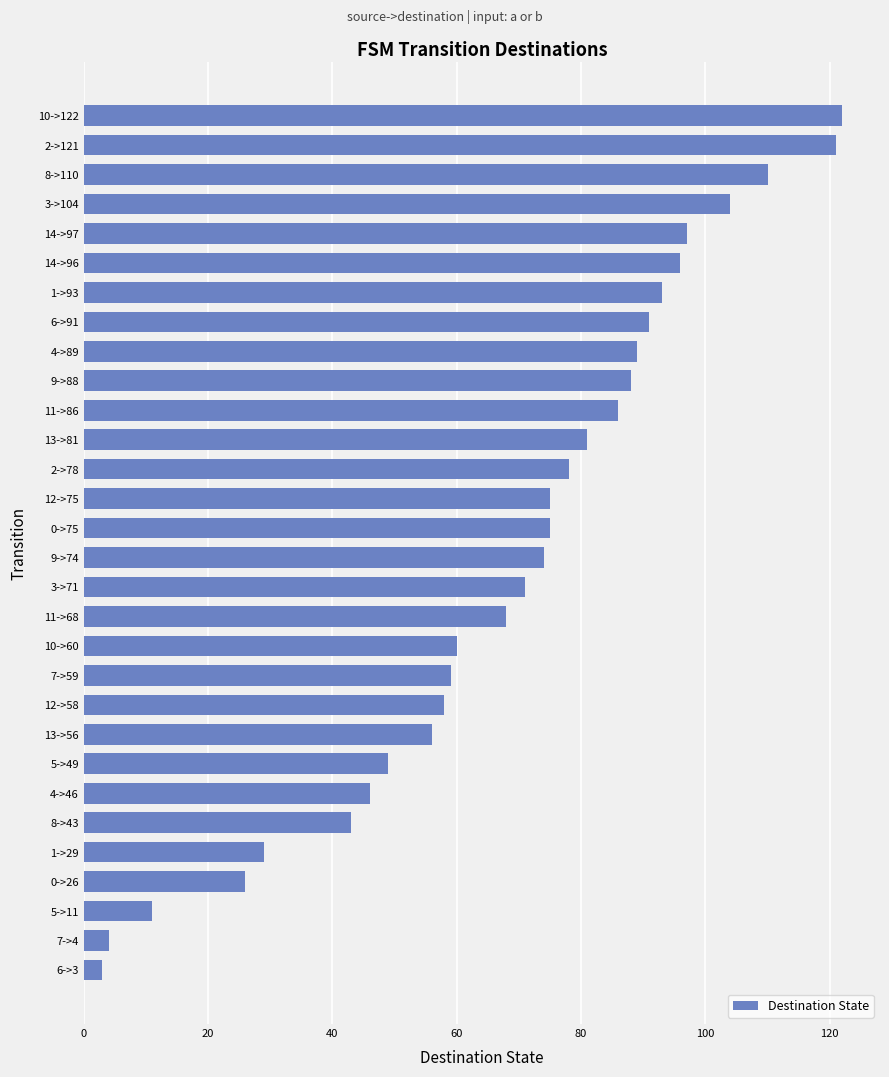

How many data points does each series have?

30